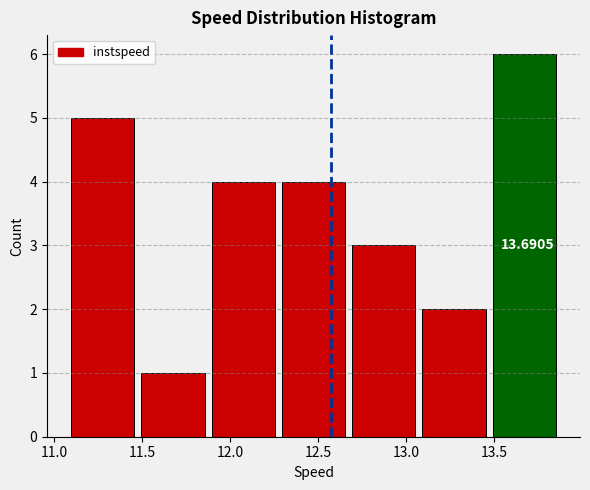

Which range on the x-axis has the tallest bar?

13.5 to 13.9